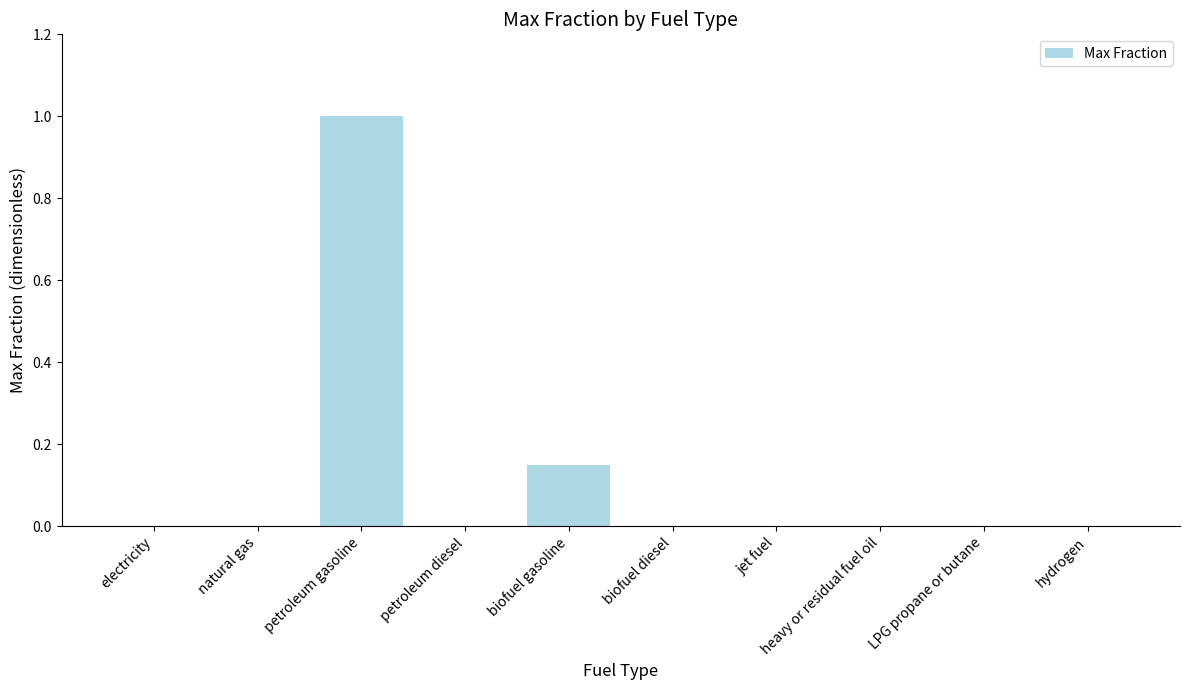

Which category has the highest value across all series?

petroleum gasoline